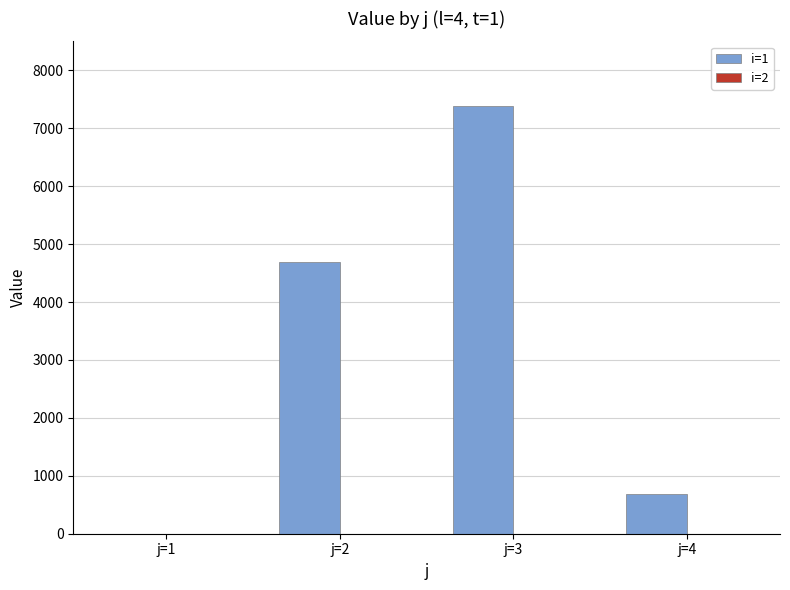

At which category does the chart reach its peak across all series?

j=3